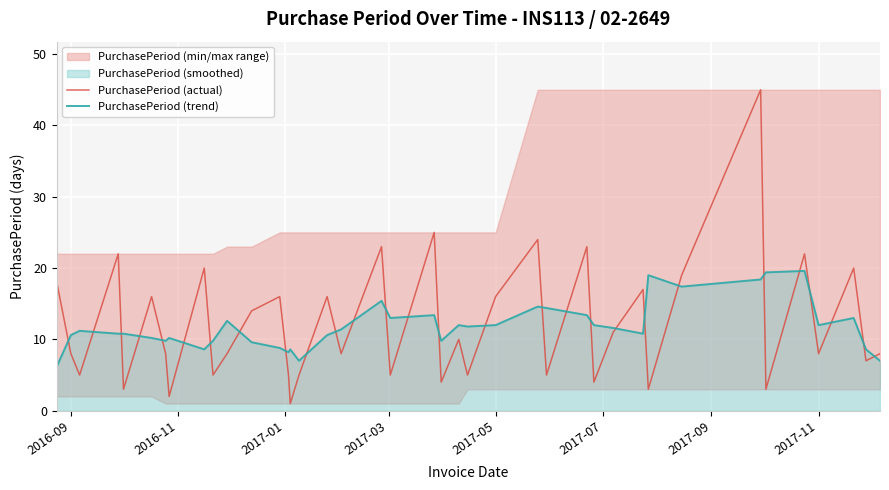

What is the minimum value shown in the chart?

1.0